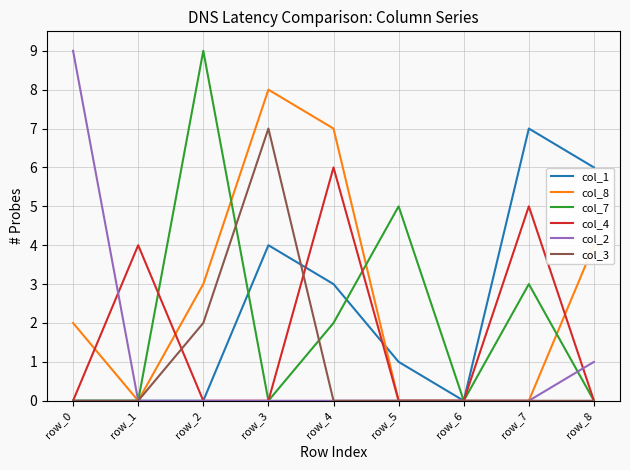

Is the value of col_2 at row_0 greater than the value of col_8 at row_1?

Yes